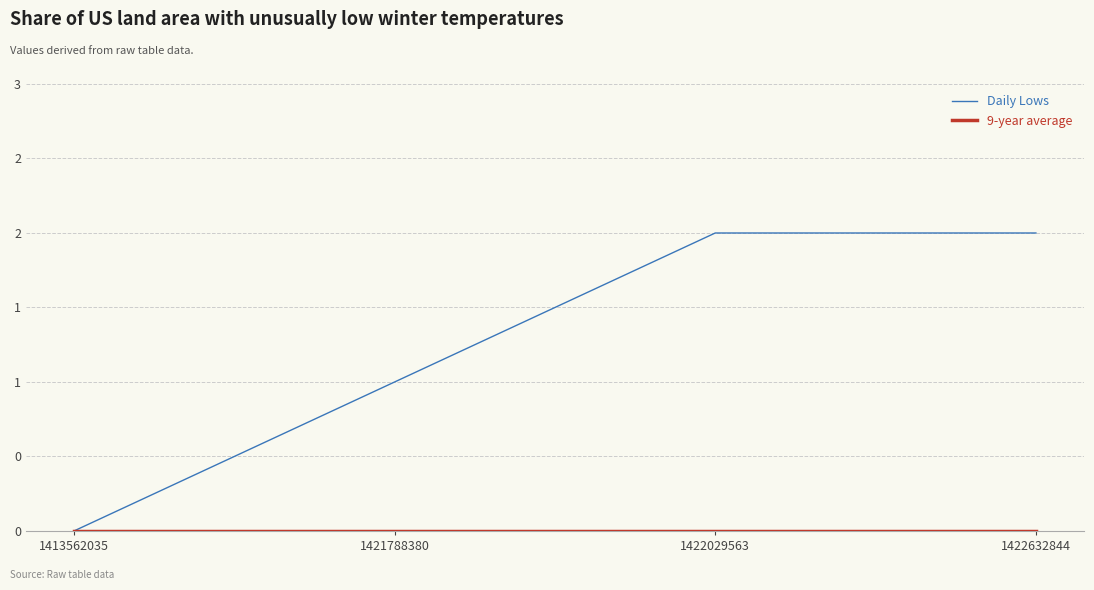

Reading left to right, extract all data points from this chart.

Daily Lows: 0	1	2	2
9-year average: 0	0	0	0